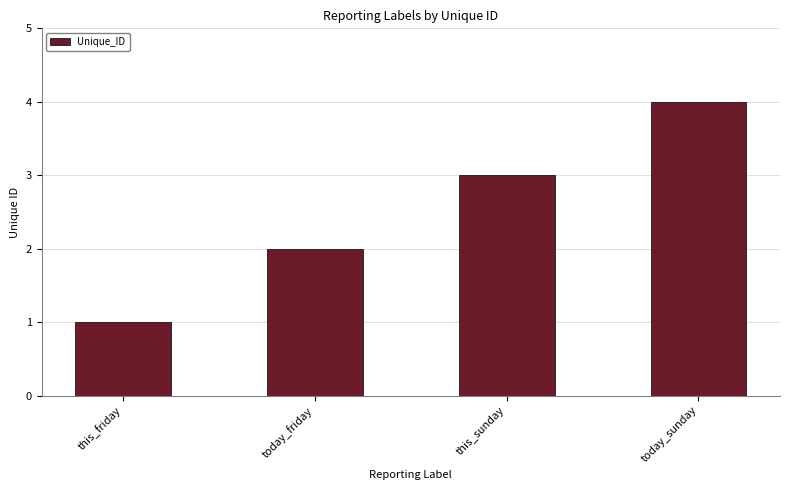

Which label corresponds to the smallest value in the chart?

this_friday